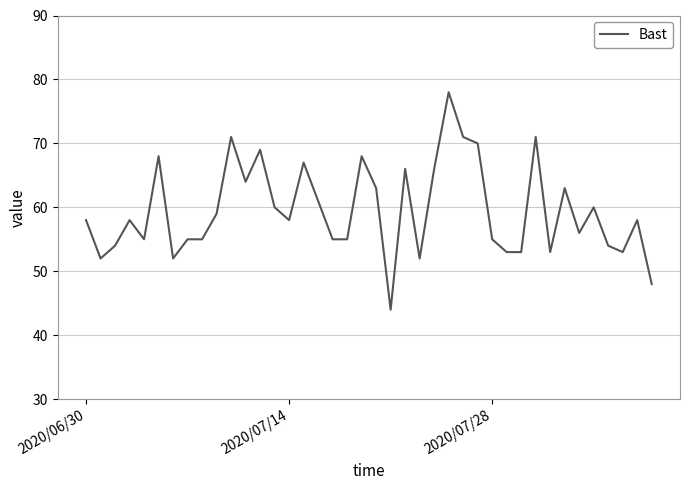

What is the smallest value displayed?

44